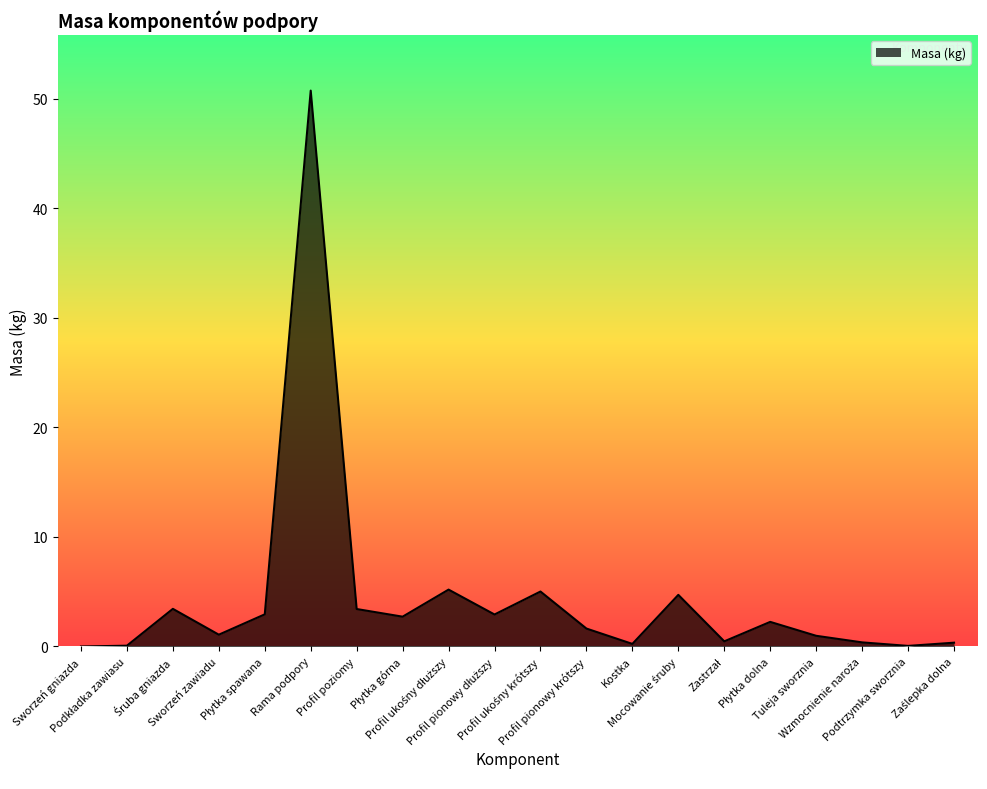

True or false: the data shows 50.8 at Rama podpory.

True